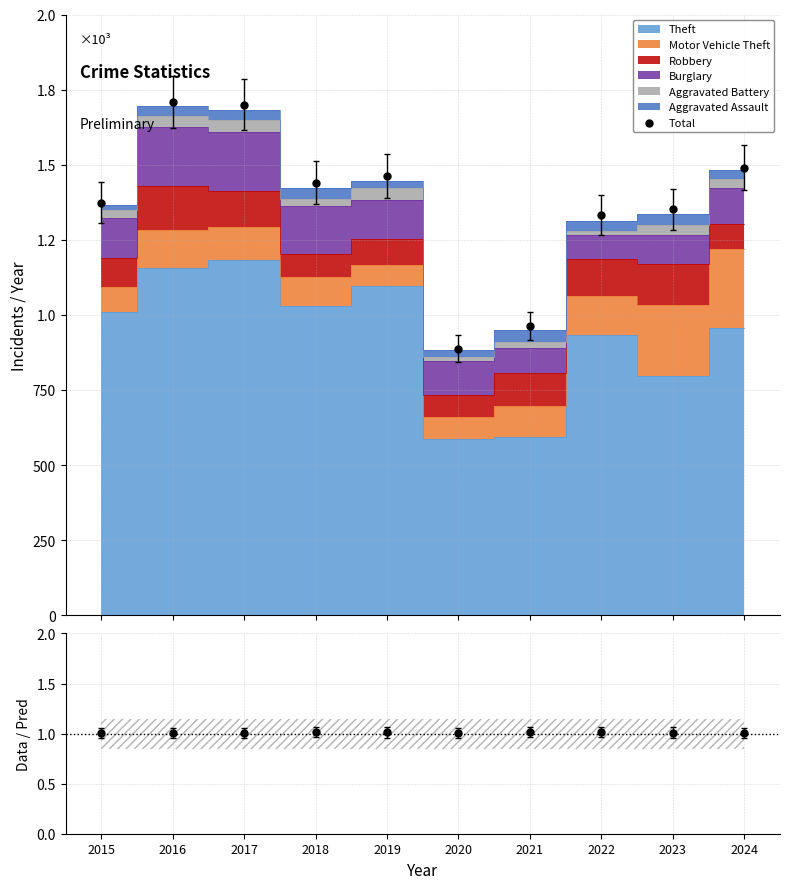

What is the change in value from 2020 to 2024?

+602